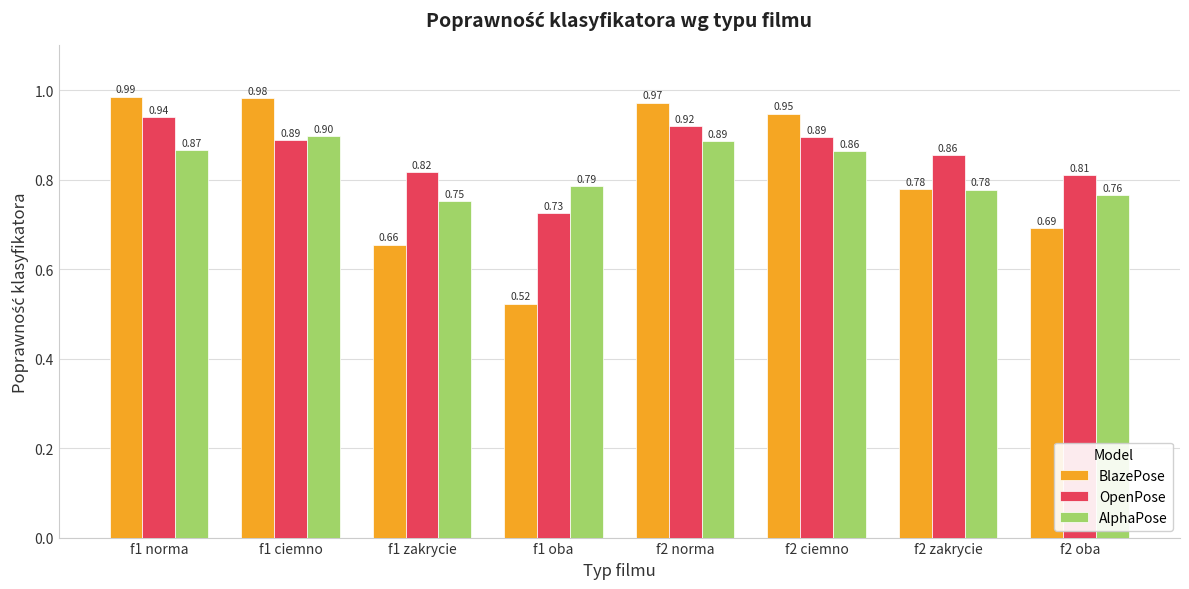

What is the spread (max minus min) of values at f2 zakrycie?

0.1